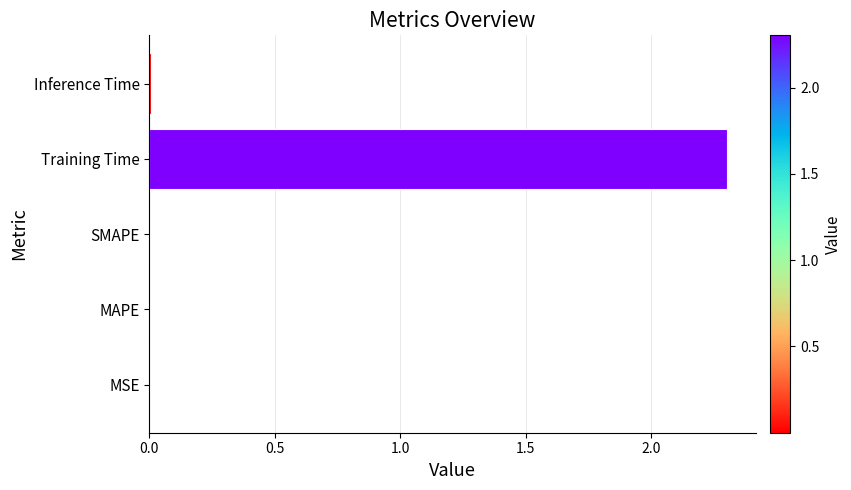

What is the average value?

0.5